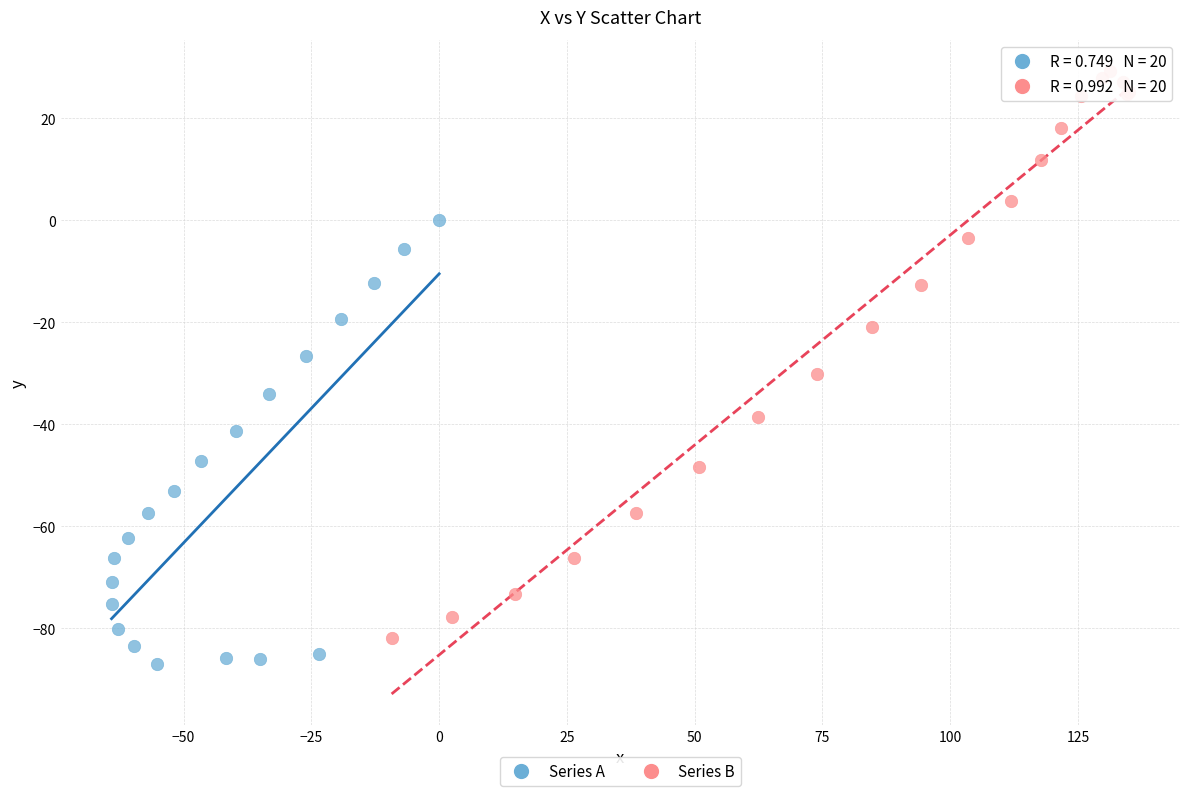

Which series contains the highest Y value?

Series B